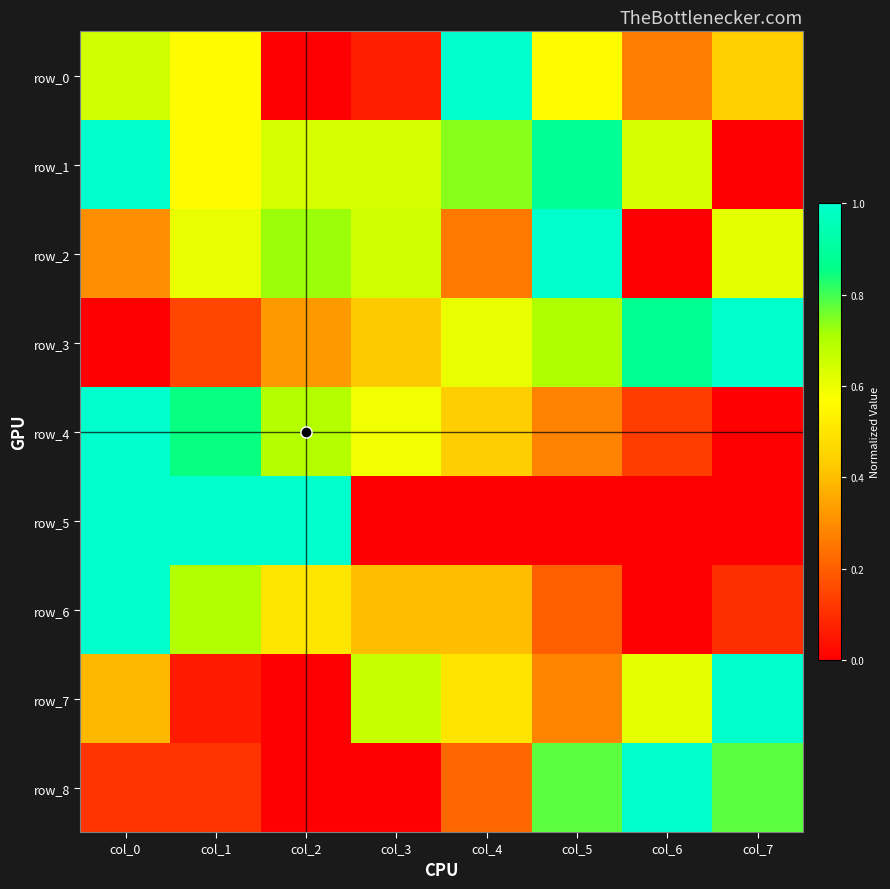

The value of row_2 at col_0 is 0.3. True or false?

True